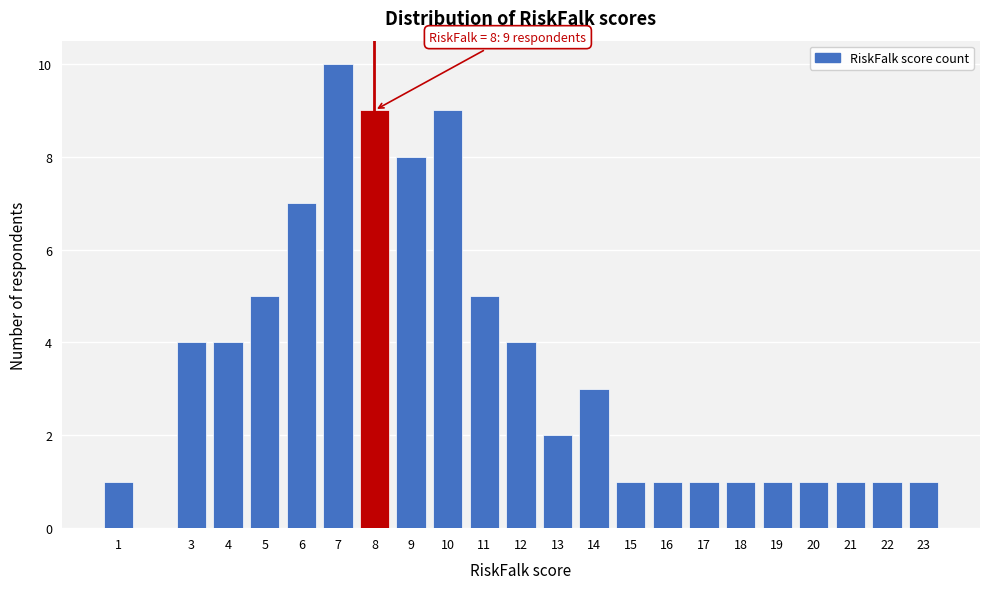

Reading right to left, extract all data points from this chart.

23=1	22=1	21=1	20=1	19=1	18=1	17=1	16=1	15=1	14=3	13=2	12=4	11=5	10=9	9=8	8=9	7=10	6=7	5=5	4=4	3=4	1=1